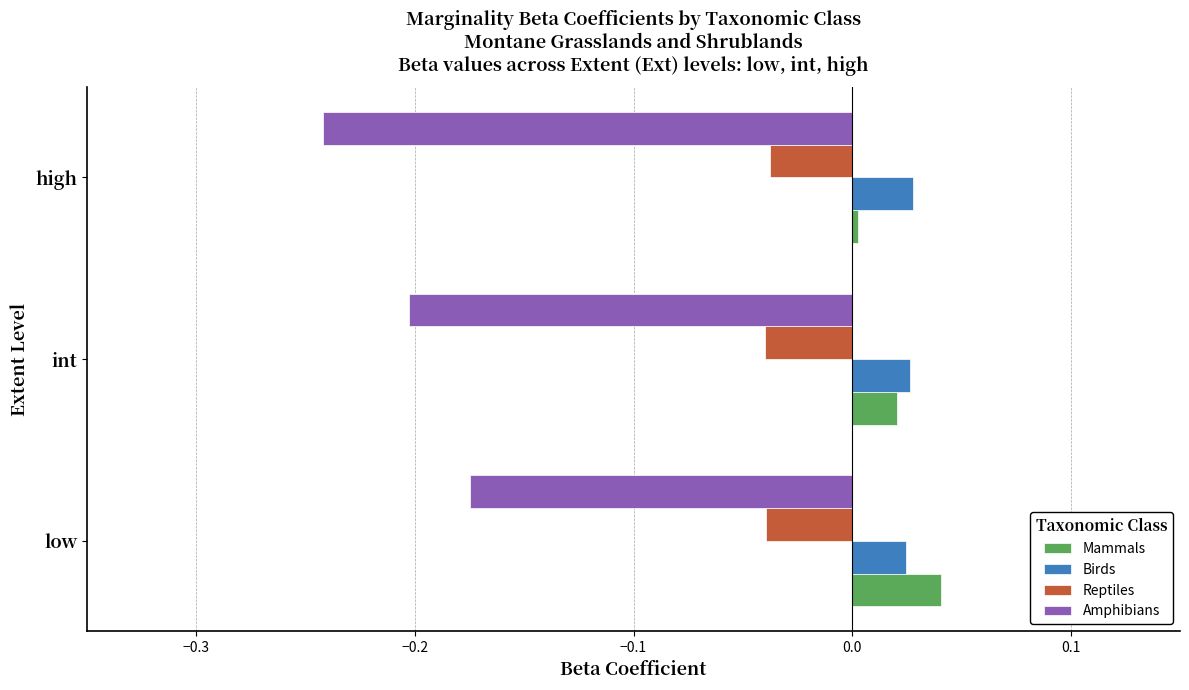

Which series has the largest range (max minus min)?

Amphibians